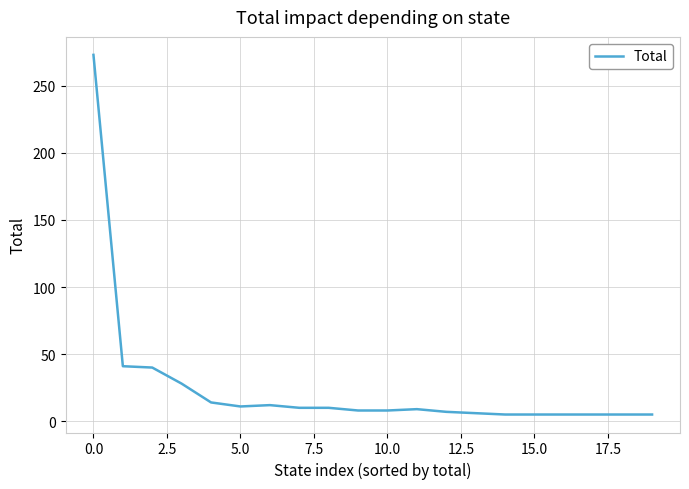

What is the difference between the second highest and minimum values?

36